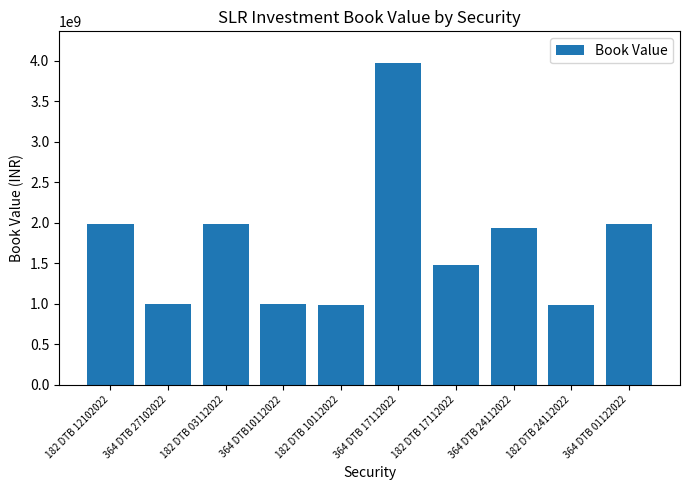

What is the ratio of the value at 364 DTB 24112022 to the value at 364 DTB 17112022?

0.5